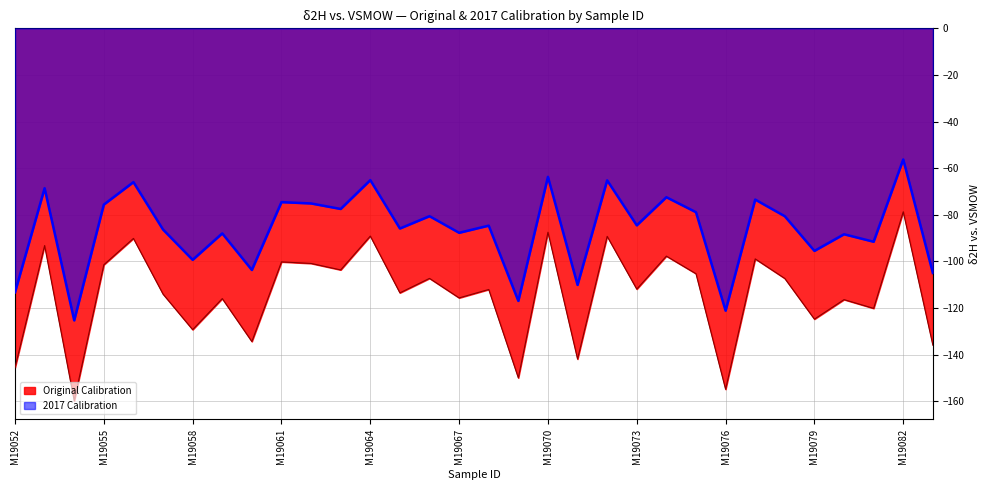

True or false: Original Calibration and 2017 Calibration cross at least once.

False